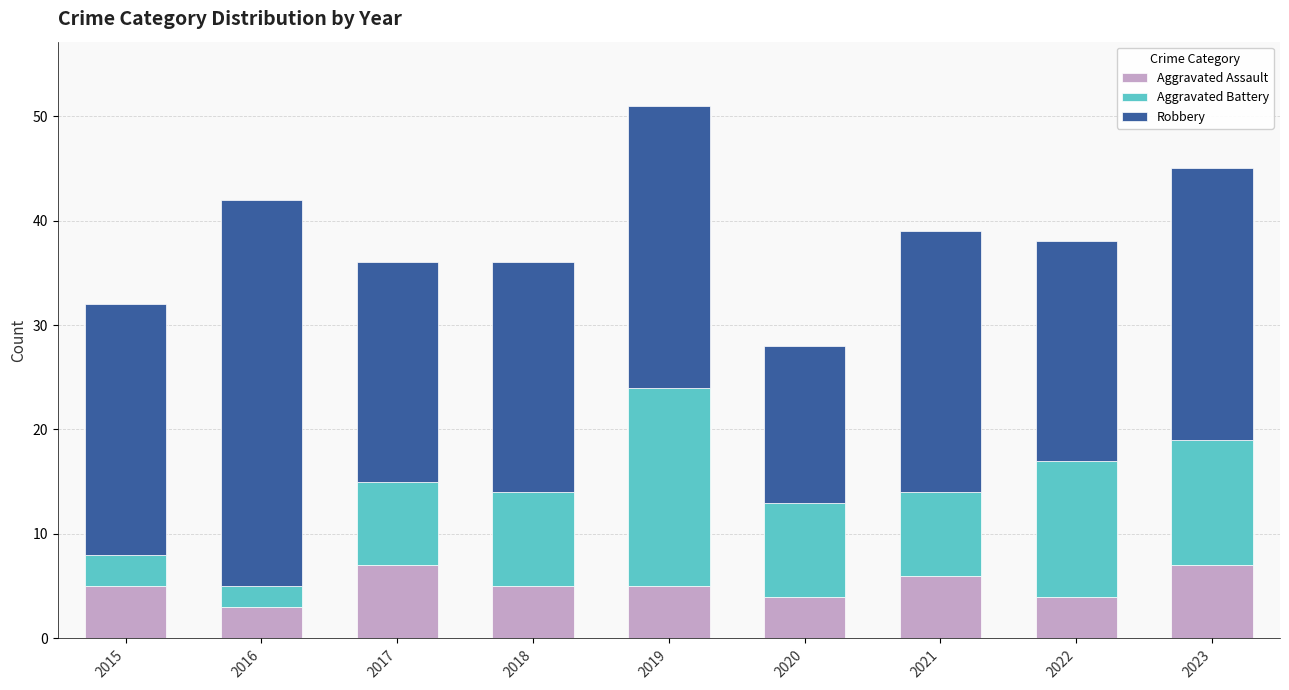

How many categories are shown in the chart?

9